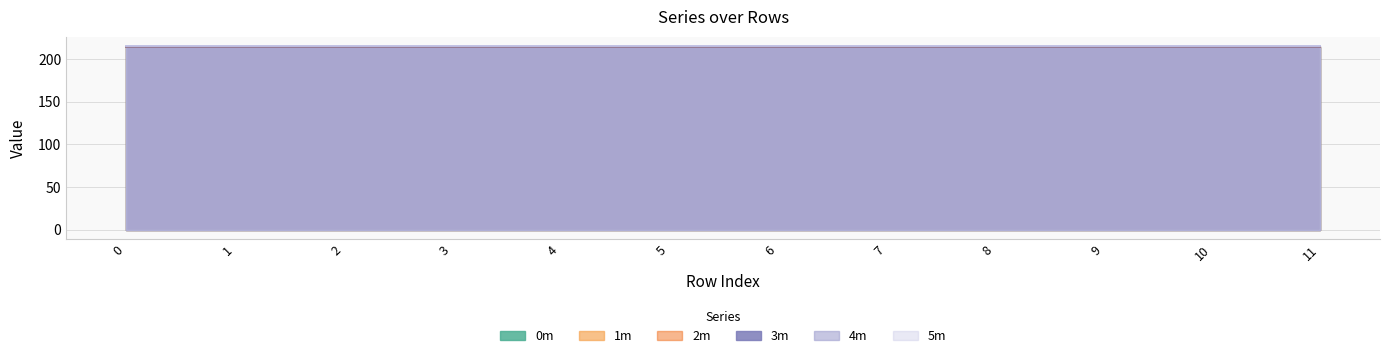

What is the greatest value displayed?

215.3